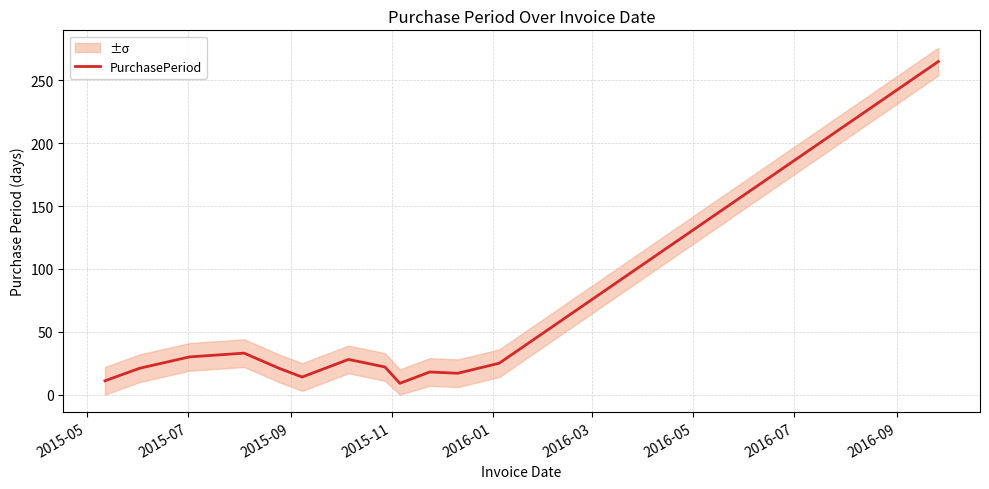

What is the minimum value for PurchasePeriod?

9